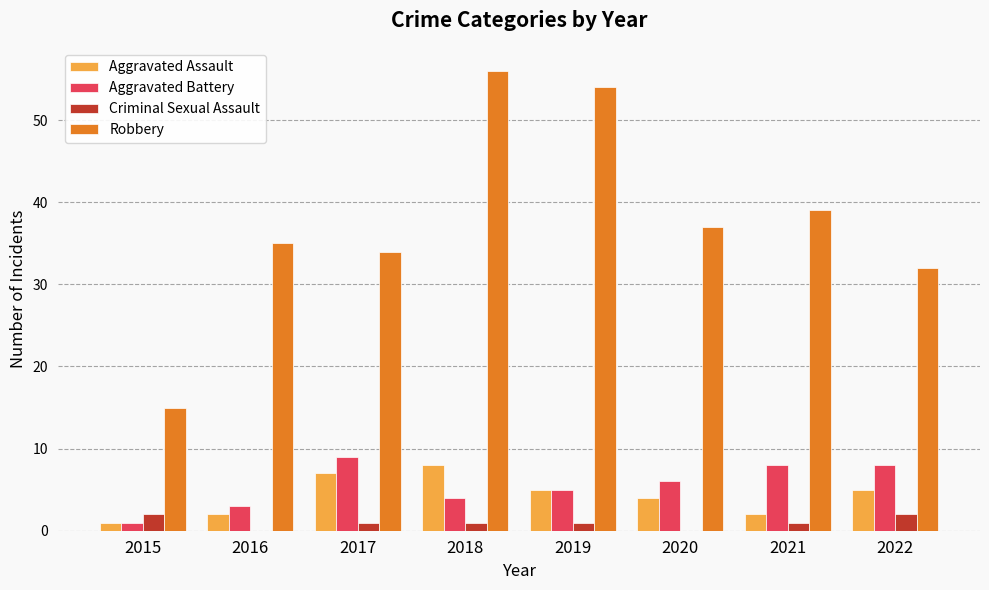

Reading left to right, transcribe all the data shown in this chart.

Aggravated Assault: 1	2	7	8	5	4	2	5
Aggravated Battery: 1	3	9	4	5	6	8	8
Criminal Sexual Assault: 2	0	1	1	1	0	1	2
Robbery: 15	35	34	56	54	37	39	32